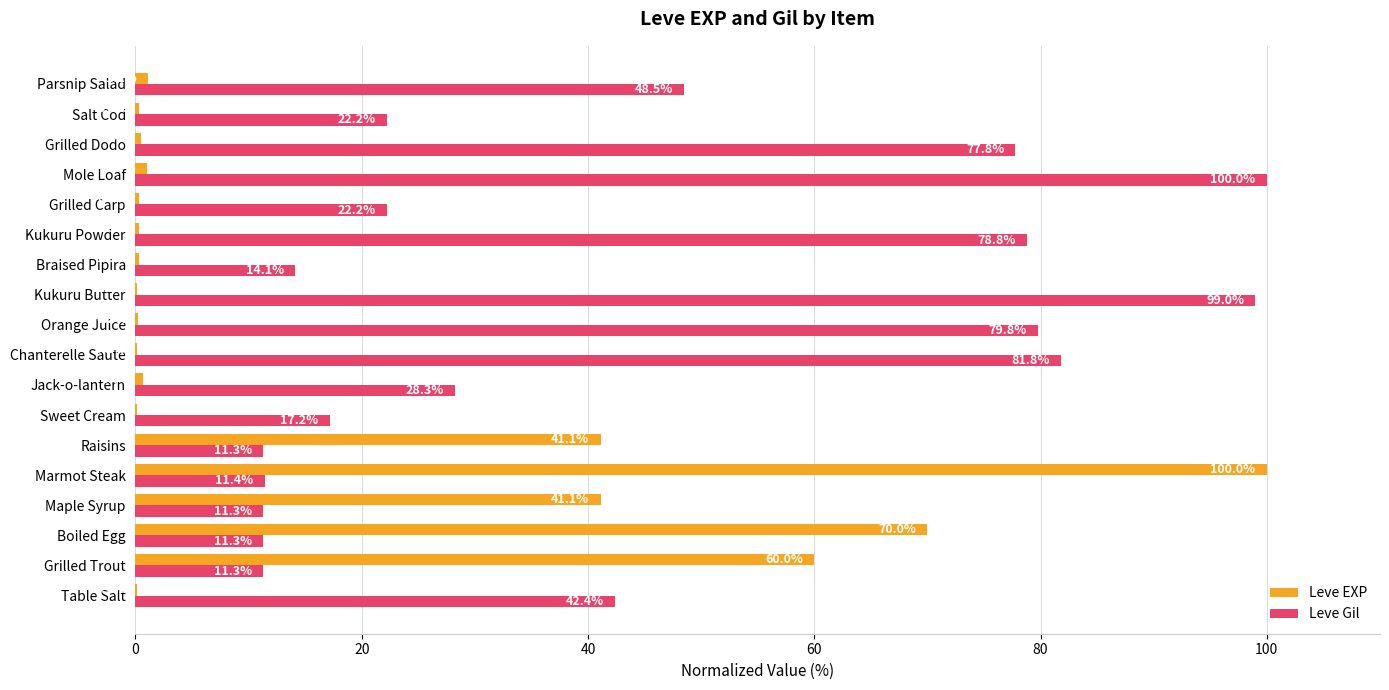

What is the sum of the Leve EXP values at Jack-o-lantern and Raisins?

41.8